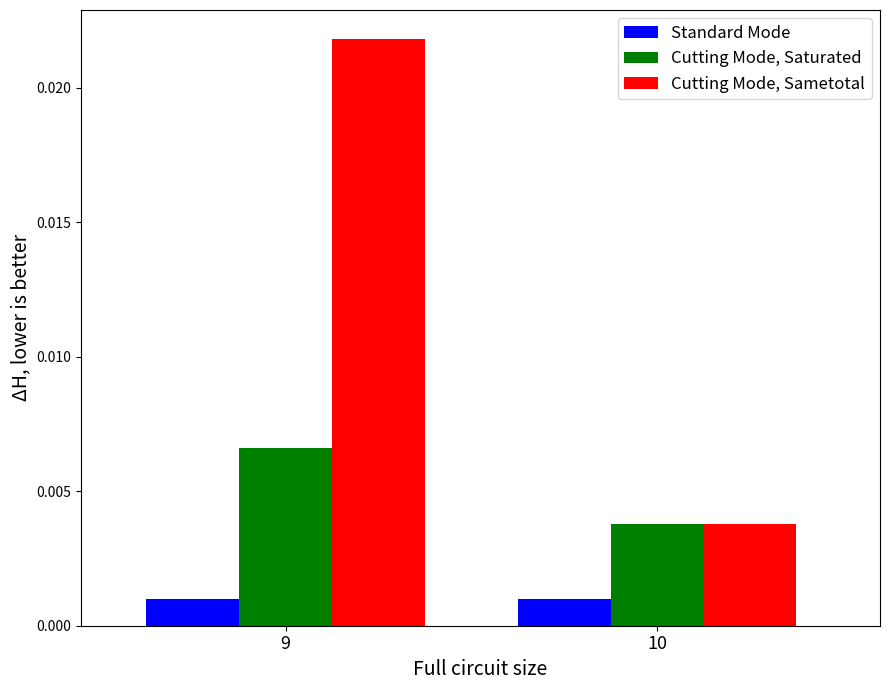

What are all the series names shown in the legend?

Standard Mode, Cutting Mode, Saturated, Cutting Mode, Sametotal